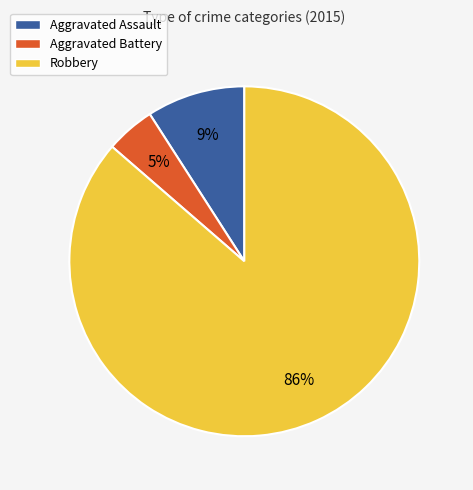

True or false: Robbery accounts for 96% of the total.

False